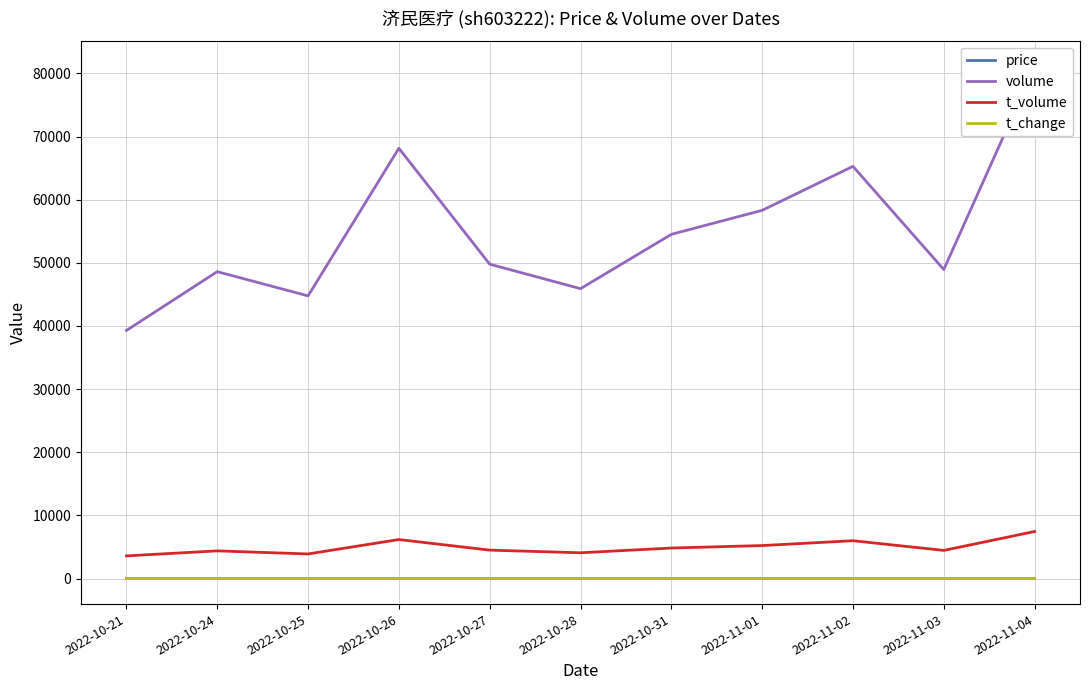

True or false: t_change and price intersect in this chart.

False